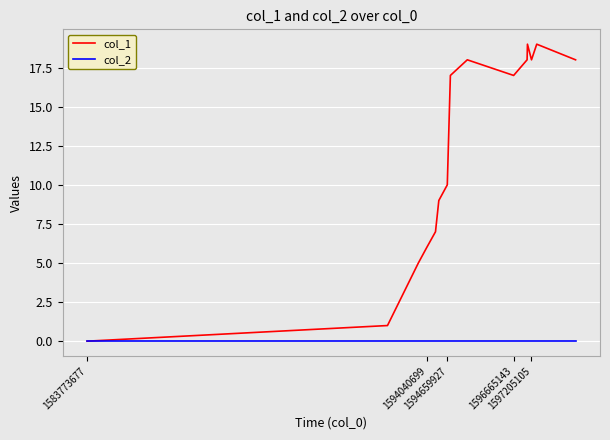

Which series has the largest total across all categories?

col_1